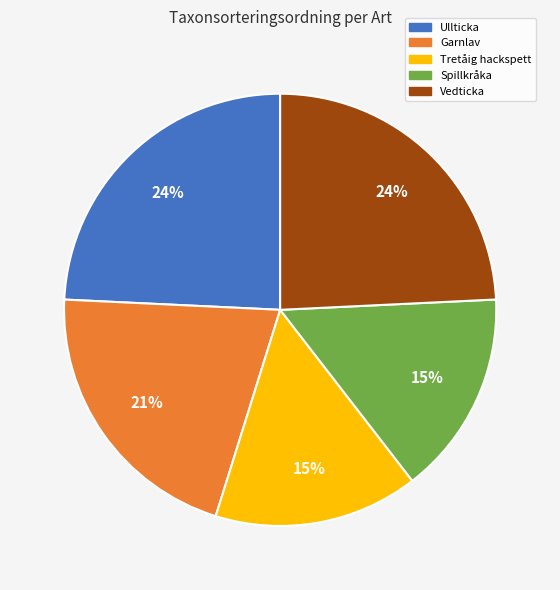

Is there a majority slice in this chart?

No